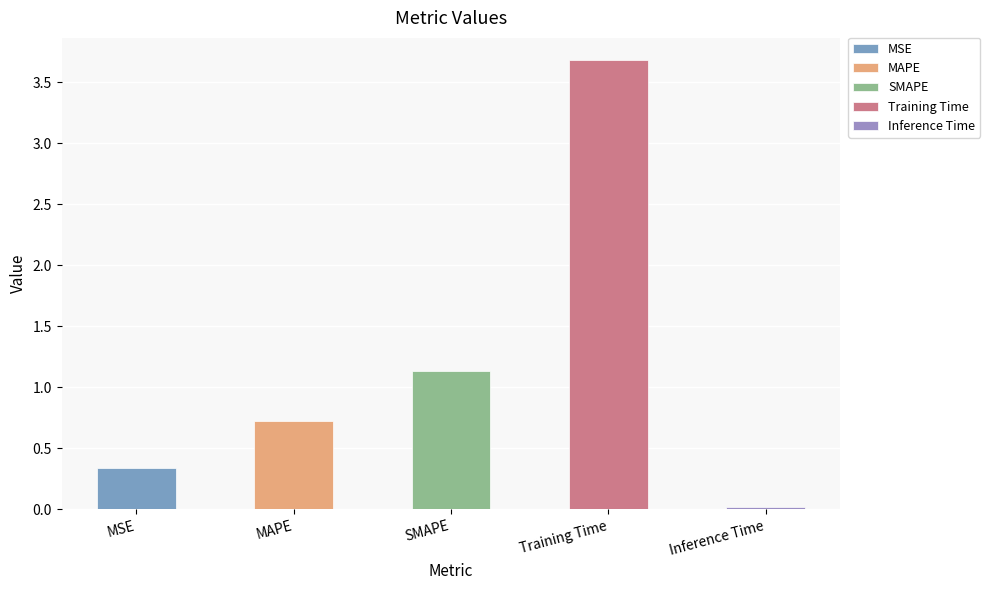

List the labels in order of value, smallest first.

Inference Time, MSE, MAPE, SMAPE, Training Time